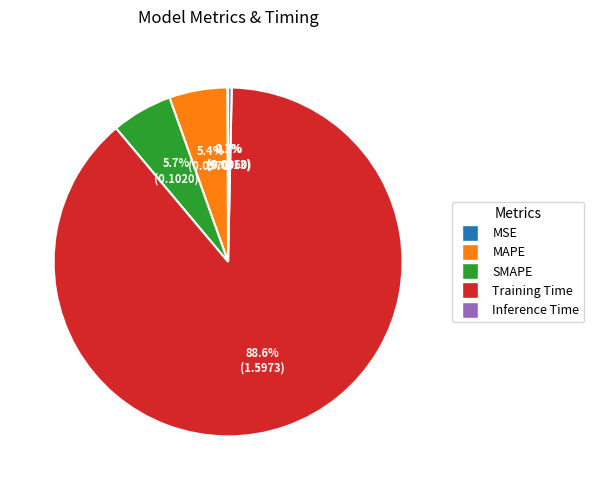

Is Training Time the majority of the pie?

Yes